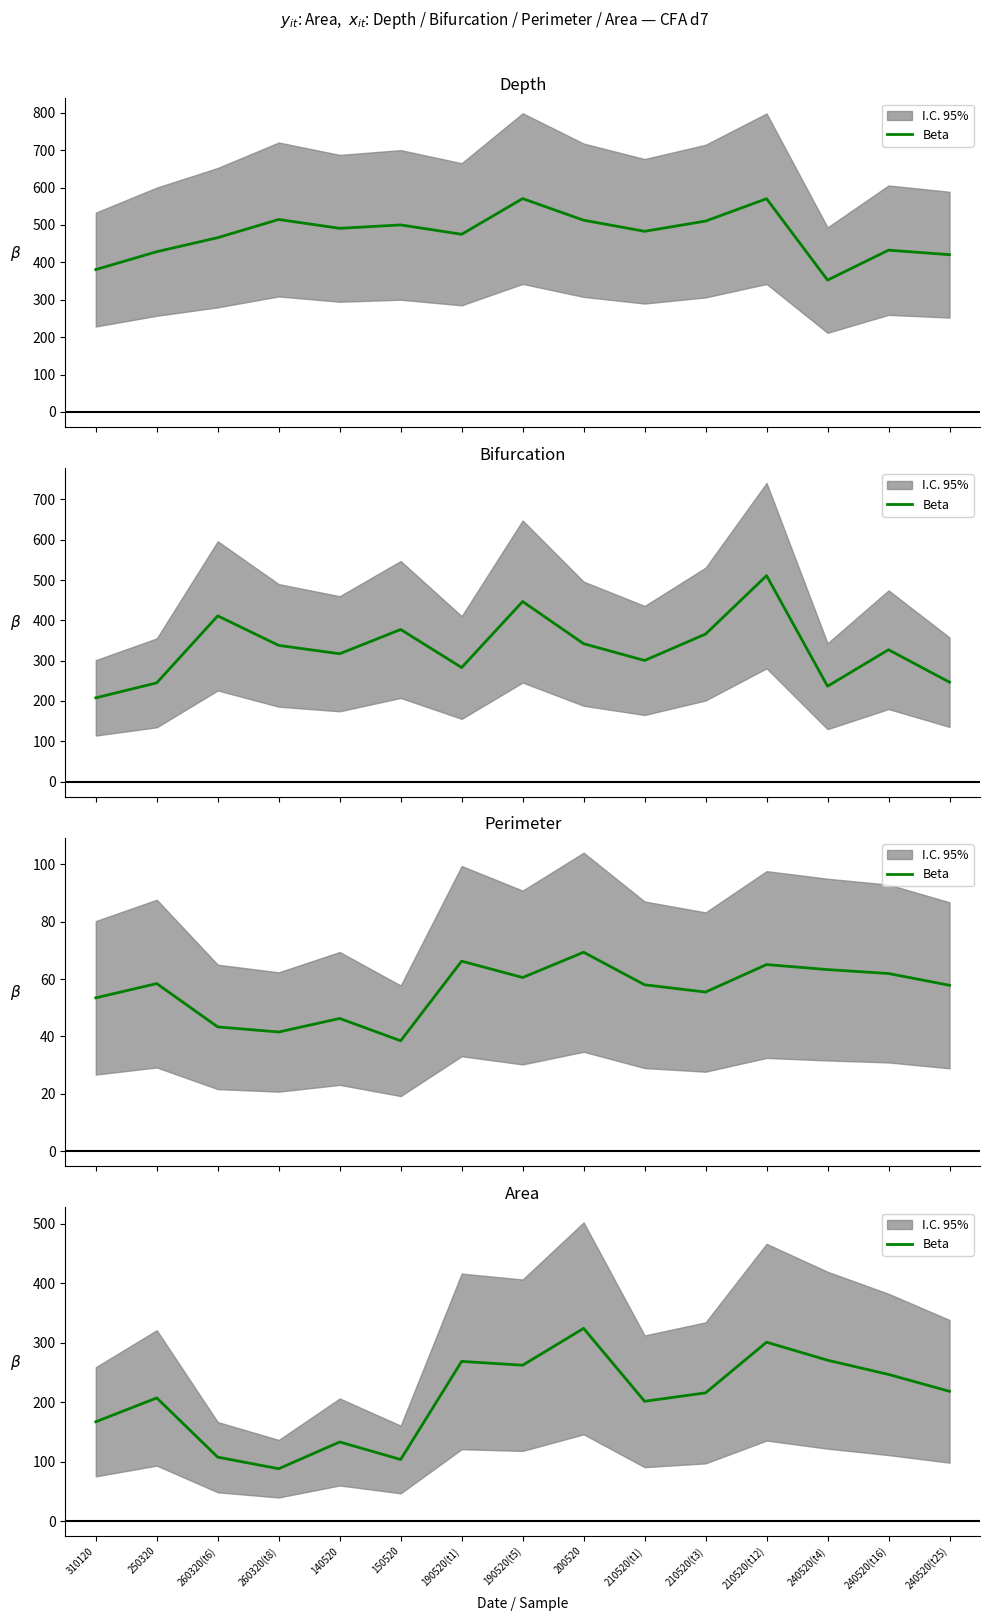

What is the difference between the maximum and minimum values?

236.0